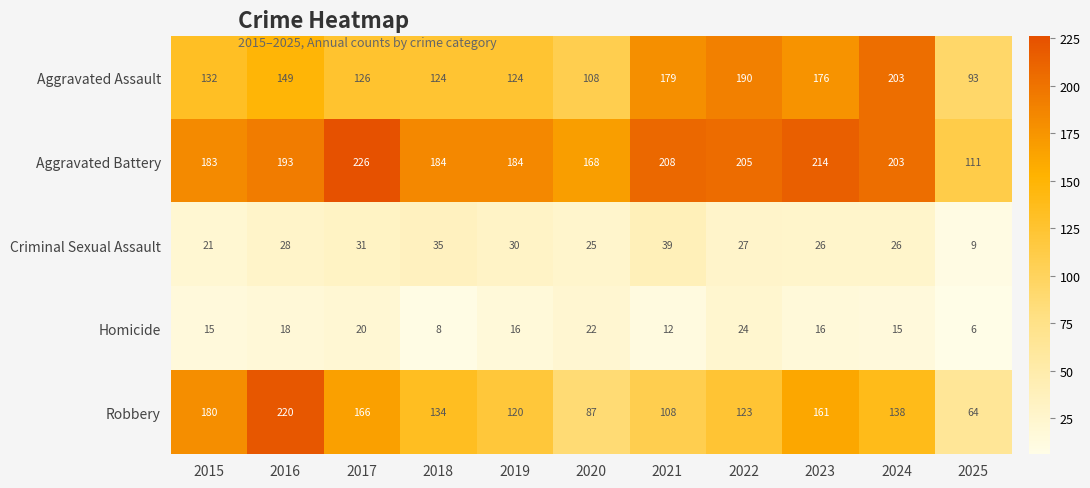

What is the average value of the Criminal Sexual Assault series?

27